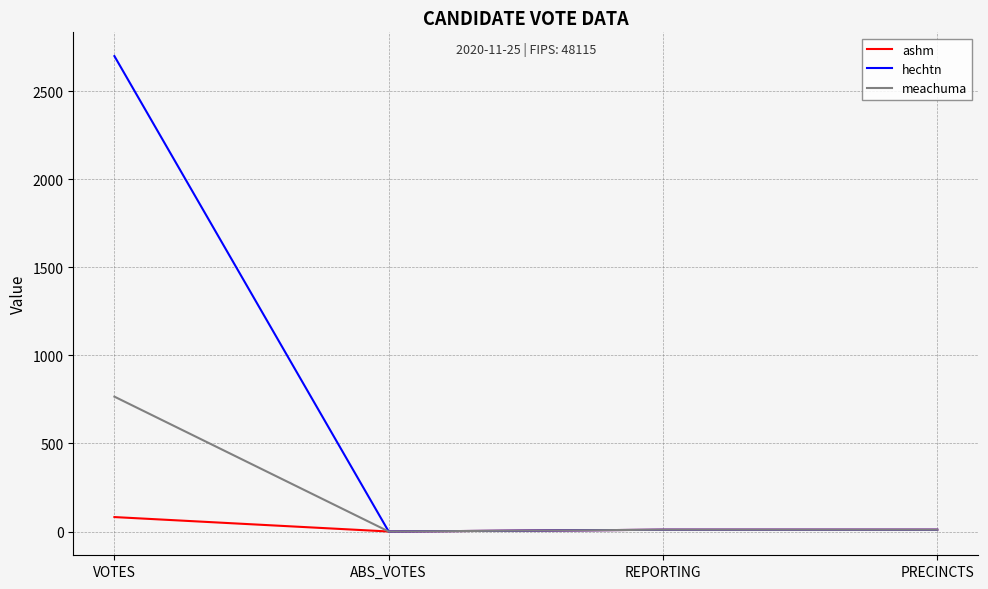

Rank the series by their maximum value, from highest to lowest.

hechtn, meachuma, ashm